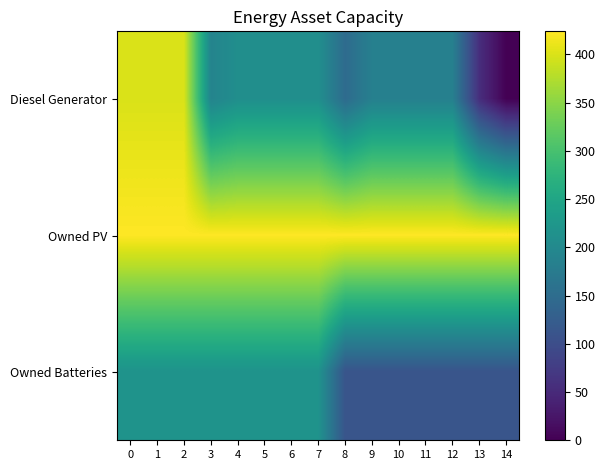

How many categories are shown in the chart?

15